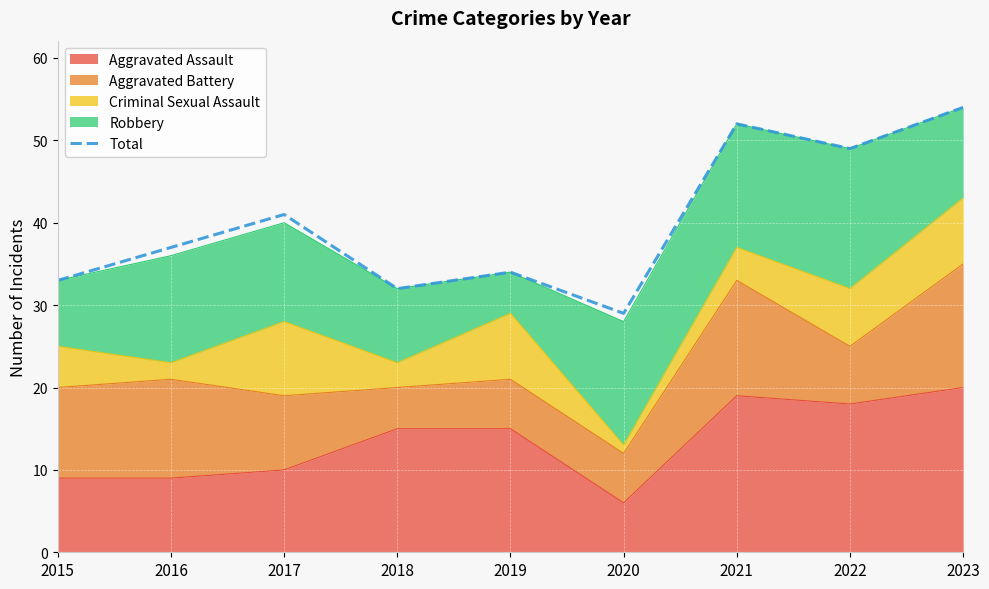

Where is the first local minimum?

2018